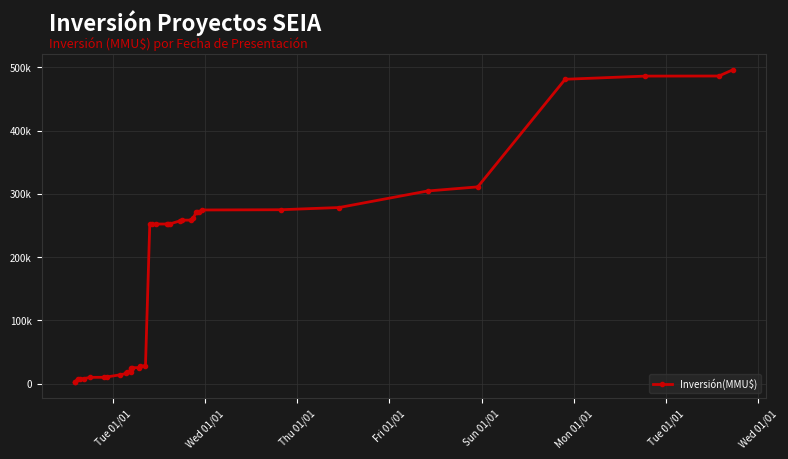

What is the sum of all values?

7036358